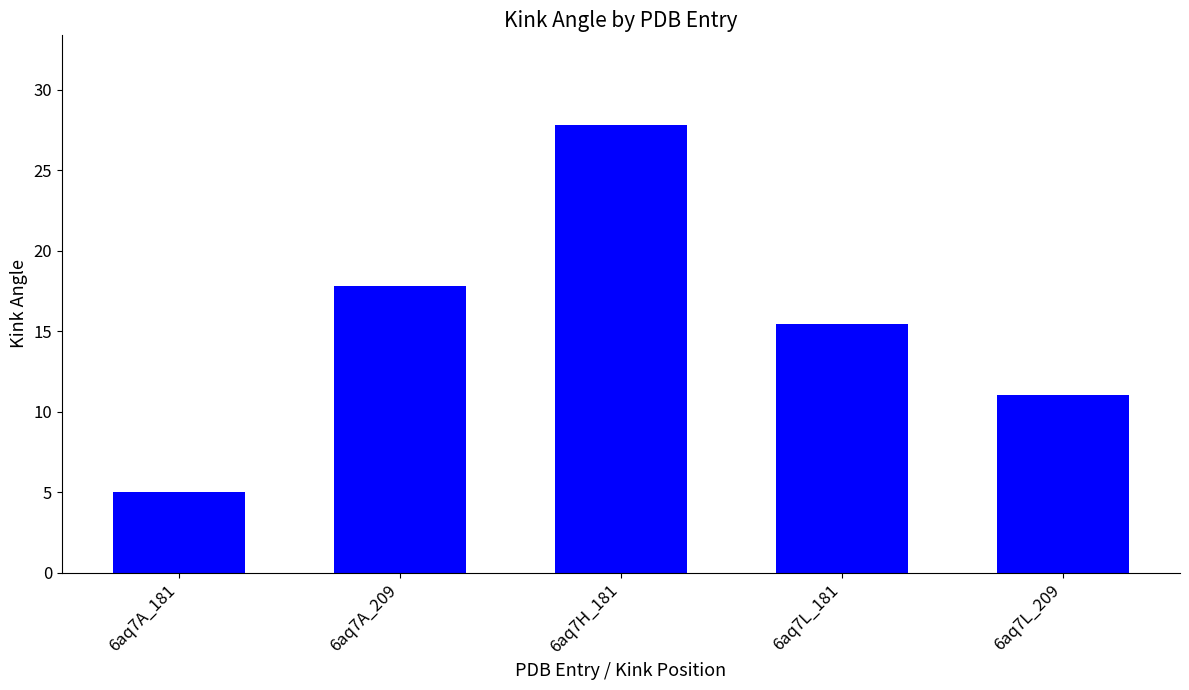

How many values are below 15?

2